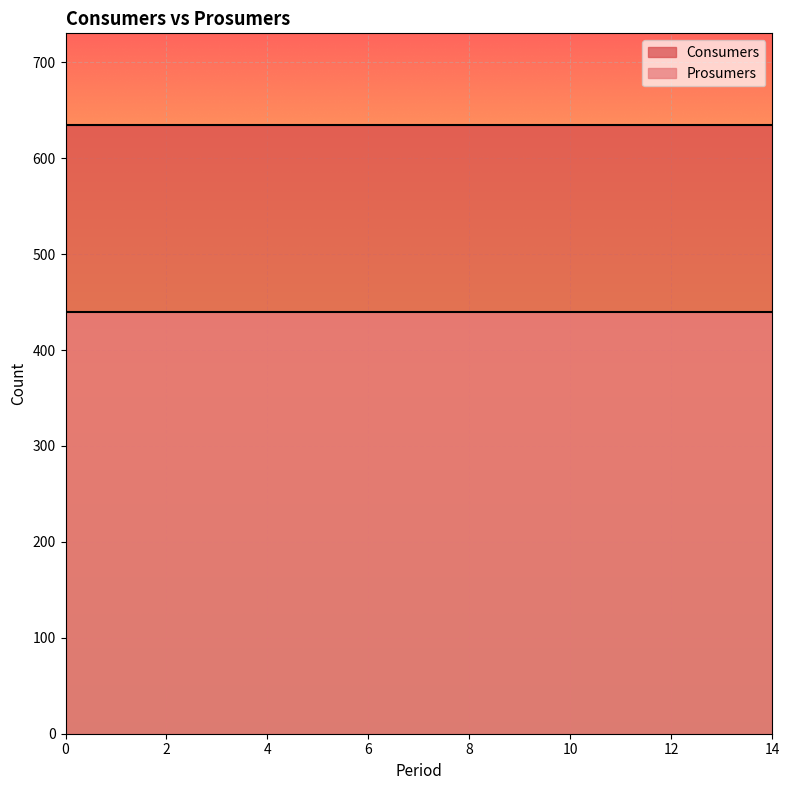

What is the total value across all series at 1?

1075